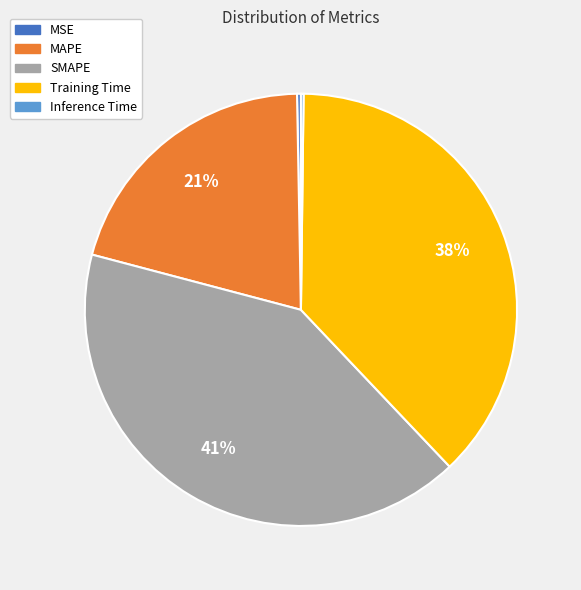

Does Training Time represent more than half of the total?

No